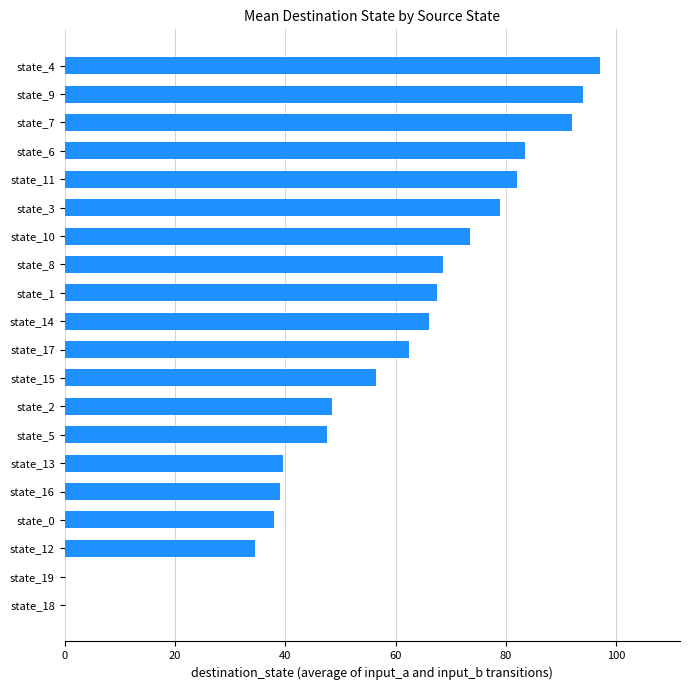

Are the bars grouped side by side (vs. stacked)?

No